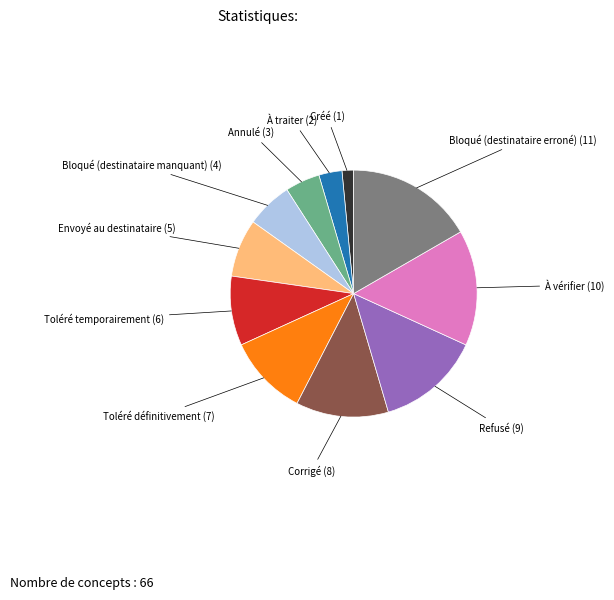

Which has a higher value, À vérifier or Bloqué (destinataire manquant)?

À vérifier